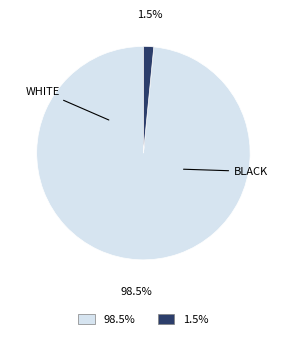

To the nearest percent, what is the difference between the largest and smallest slice percentages?

97%